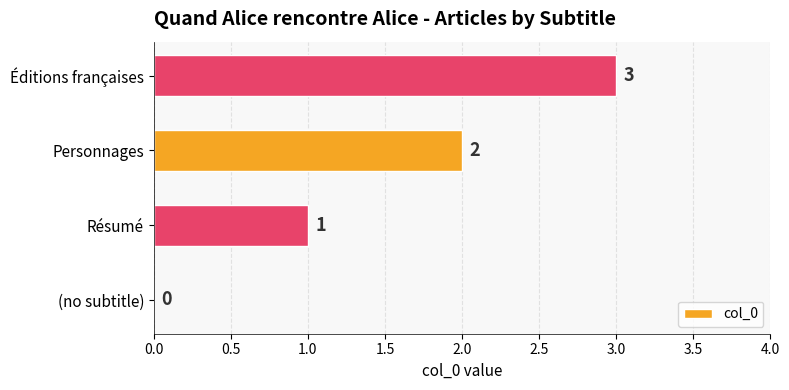

What is the change in value from (no subtitle) to Résumé?

+1